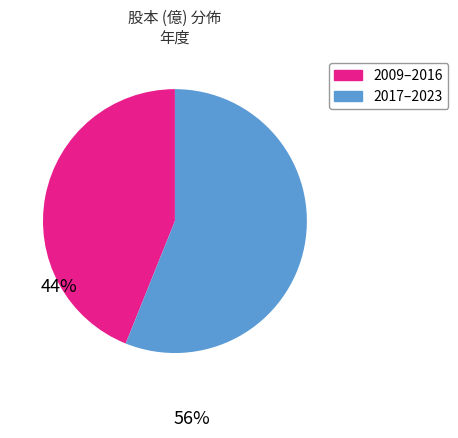

Does any single category account for the majority?

Yes